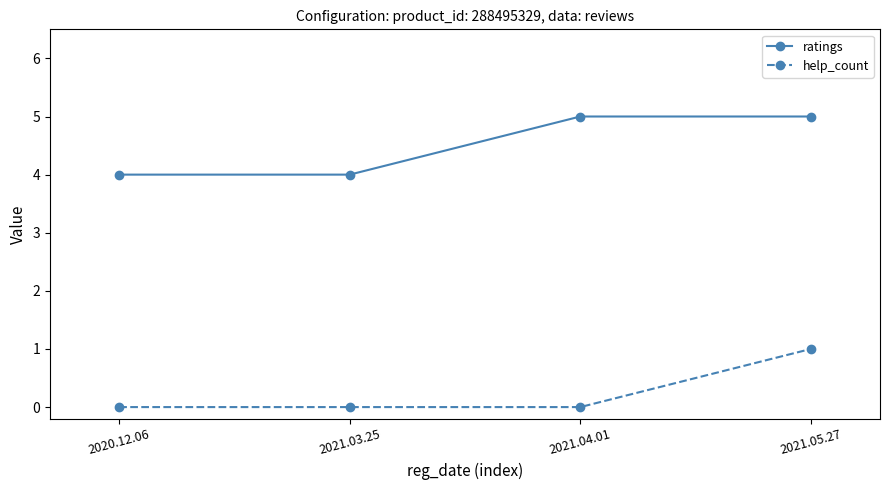

What is the label of the 2nd point from the right?

2021.04.01